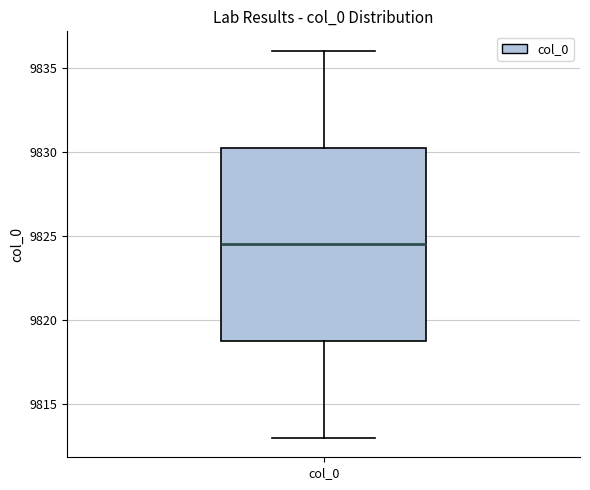

Transcribe this box plot: give where the median line is, the range the box spans, and where the two whiskers end, as read against the y-axis. The values are not printed on the chart, so give them approximately, as read against the axis.

median 9824.5, box 9819.0 to 9830.5, whiskers 9813.0 to 9836.0